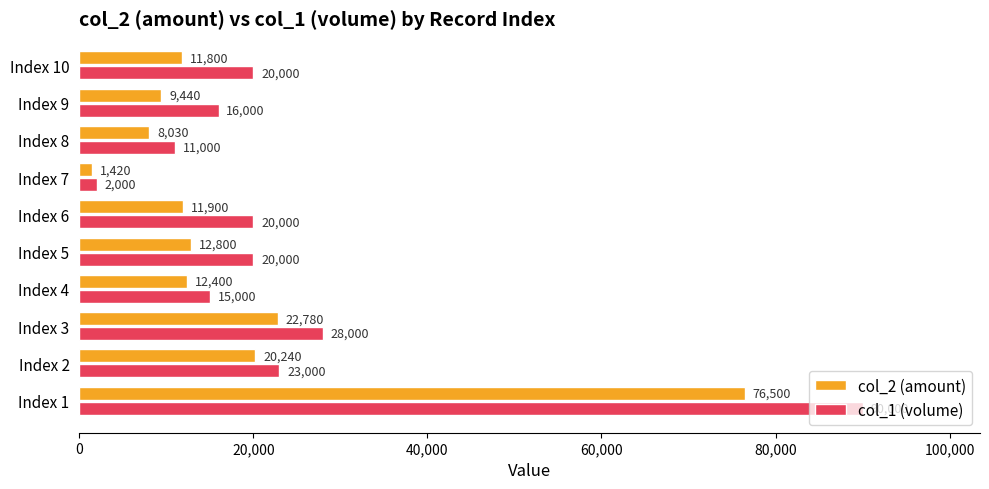

What are all the series names shown in the legend?

col_2 (amount), col_1 (volume)